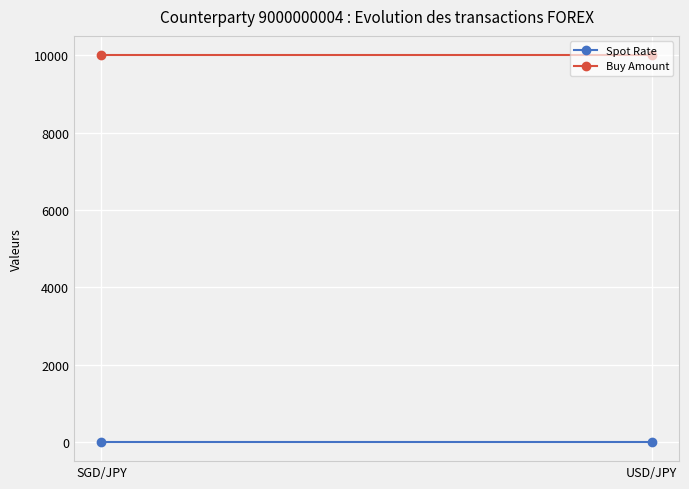

Reading left to right, extract all data points from this chart.

Spot Rate: 0.8	0.8
Buy Amount: 10000.0	10000.0